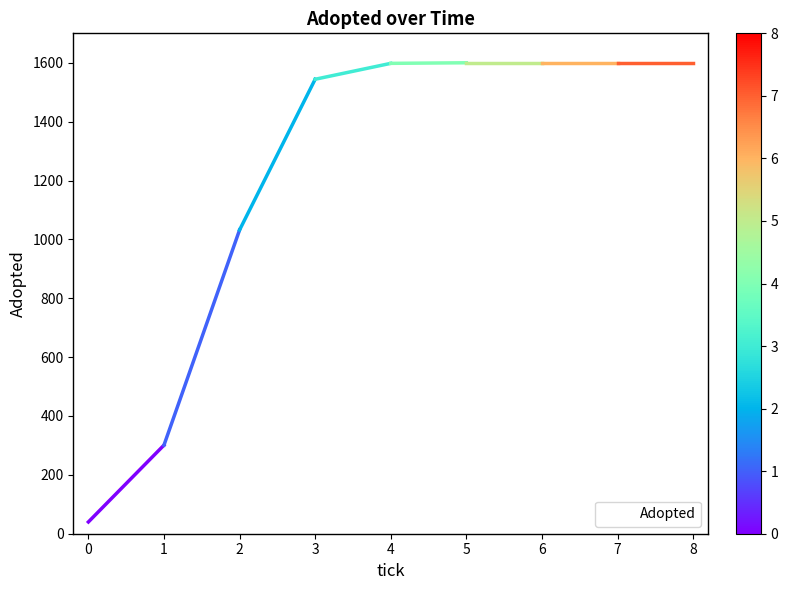

How many lines are shown in the chart?

1